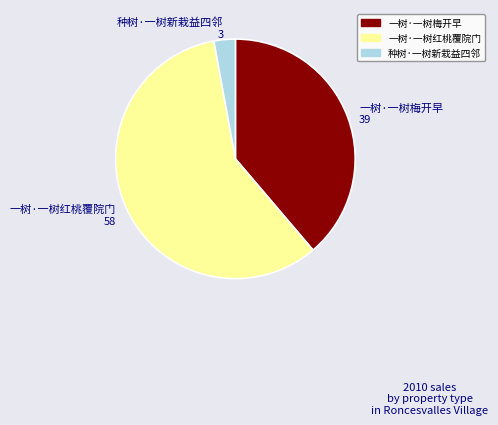

Does 一树·一树梅开早 account for over 50% of the chart?

No